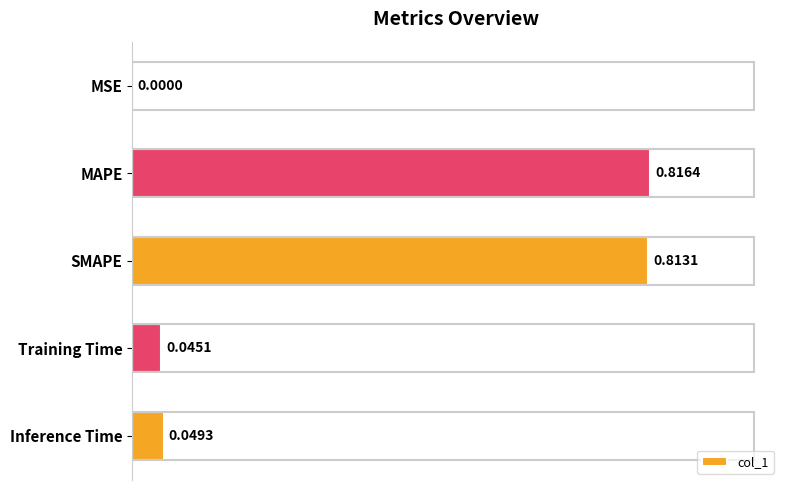

Between MSE and SMAPE, which is larger?

SMAPE